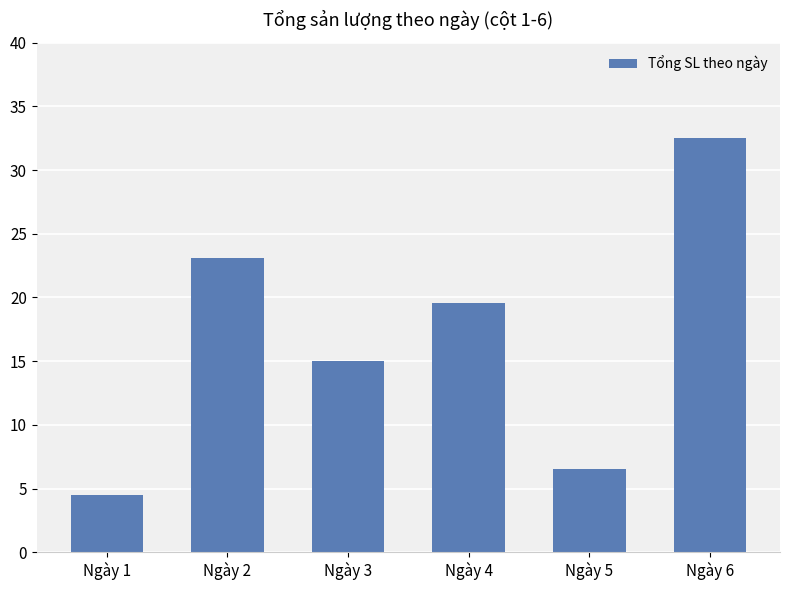

Approximately how many times larger is the value at Ngày 6 compared to Ngày 3?

2.2